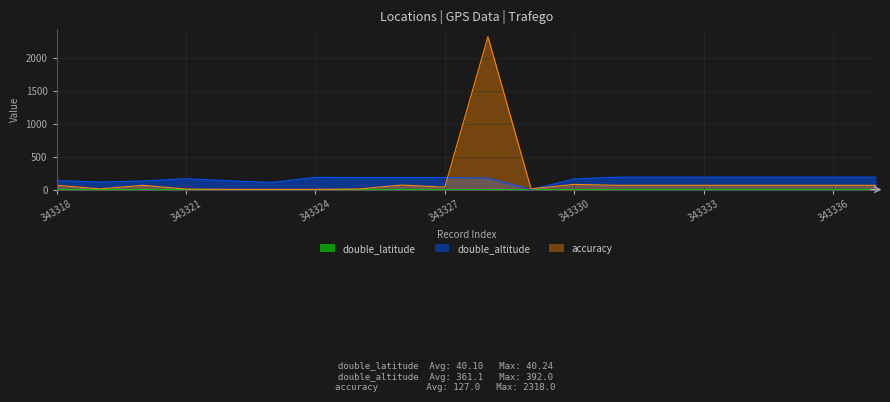

The value of accuracy at 343328 is 2318.0. True or false?

True